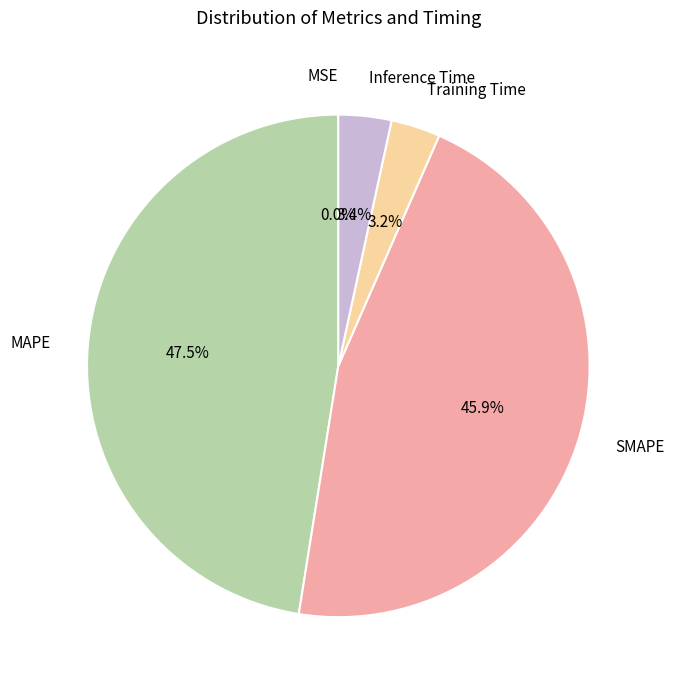

What percentage is NOT represented by MAPE?

52.5%